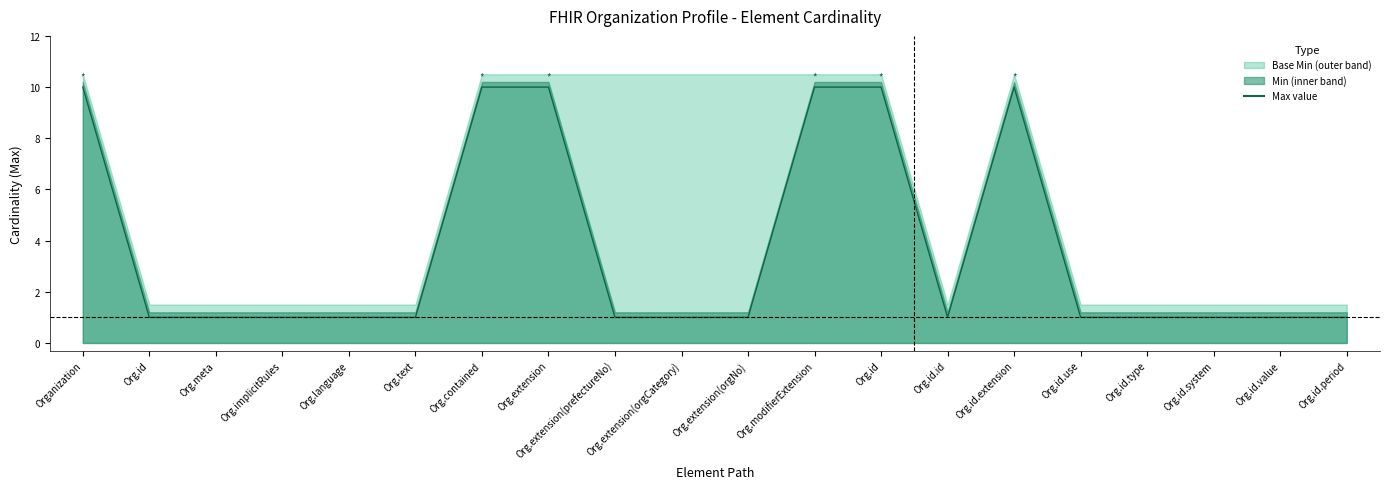

Reading left to right, transcribe all the data shown in this chart.

Organization=10	Org.id=1	Org.meta=1	Org.implicitRules=1	Org.language=1	Org.text=1	Org.contained=10	Org.extension=10	Org.extension(prefectureNo)=1	Org.extension(orgCategory)=1	Org.extension(orgNo)=1	Org.modifierExtension=10	Org.id=10	Org.id.id=1	Org.id.extension=10	Org.id.use=1	Org.id.type=1	Org.id.system=1	Org.id.value=1	Org.id.period=1